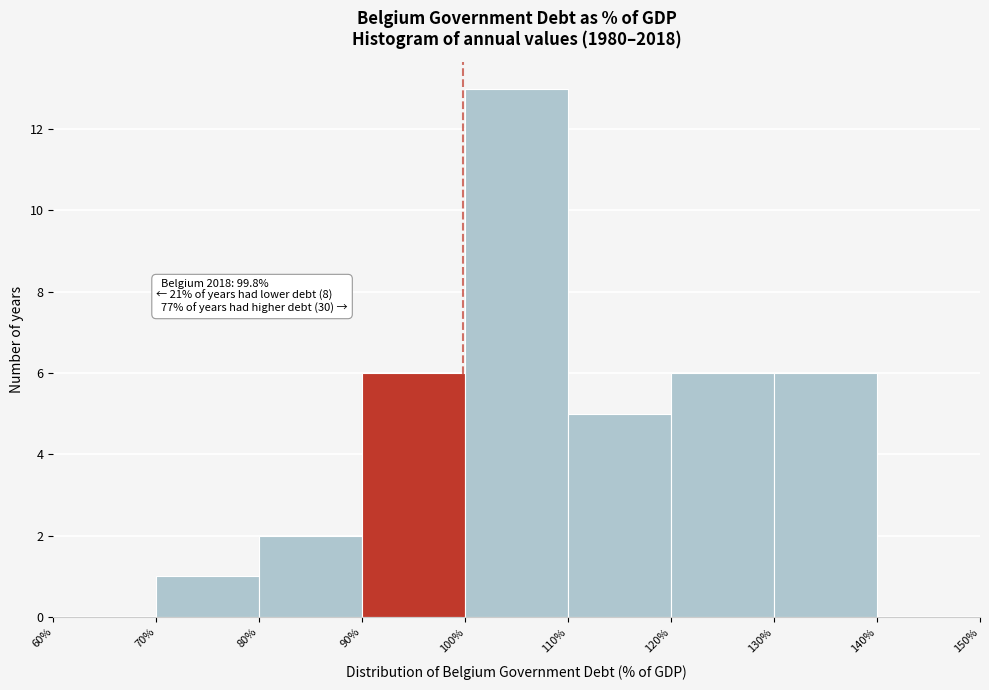

Over which range of the x-axis is the bar tallest?

100% to 110%